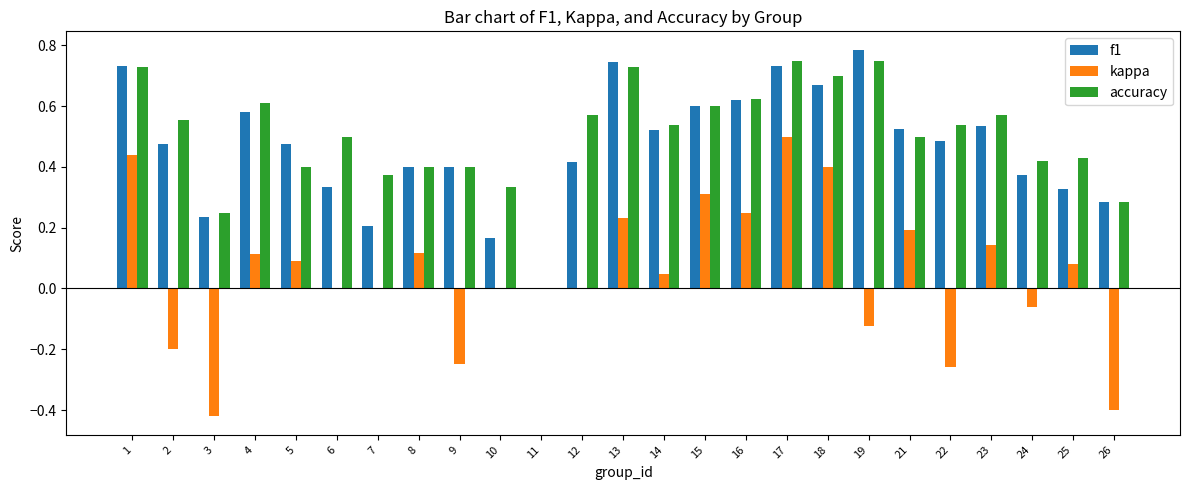

At which category is the sum across all series the highest?

17